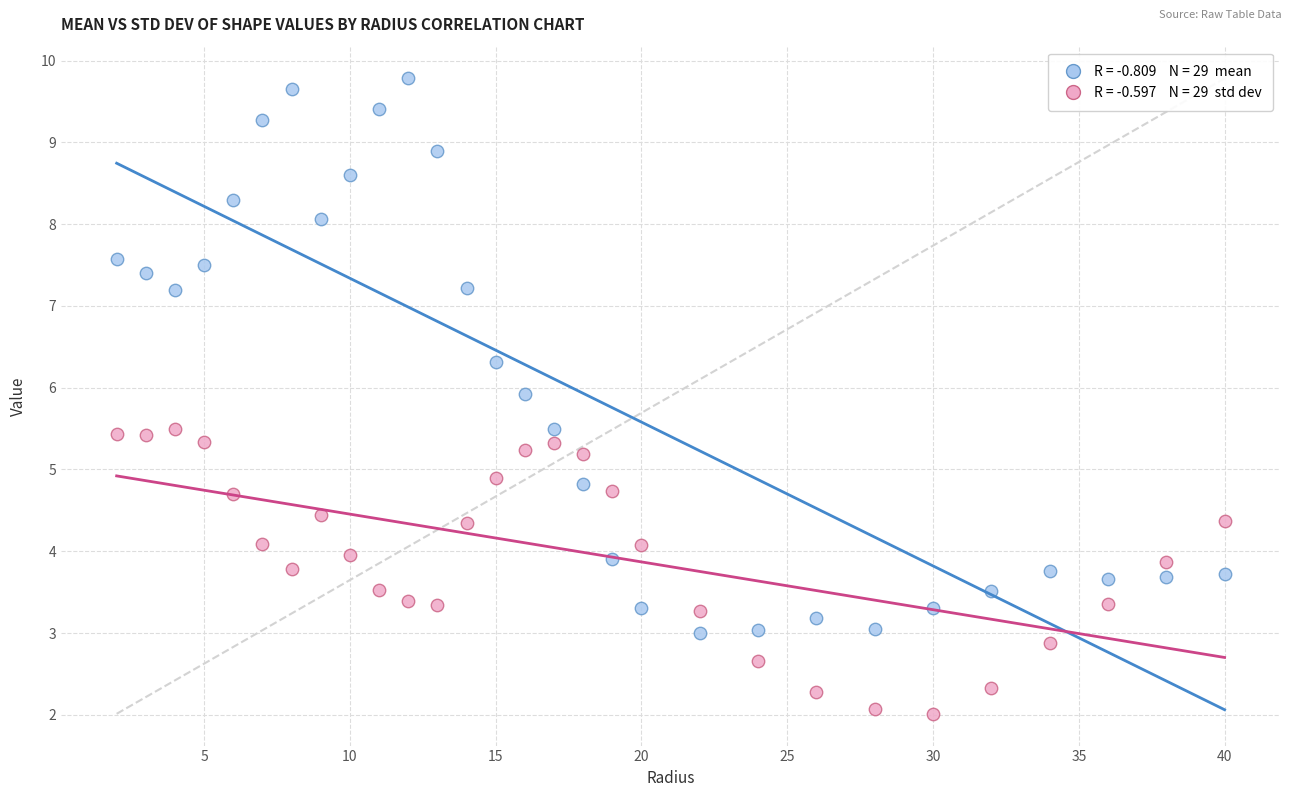

Across all data points, what is the range of X values (max minus min)?

38.0